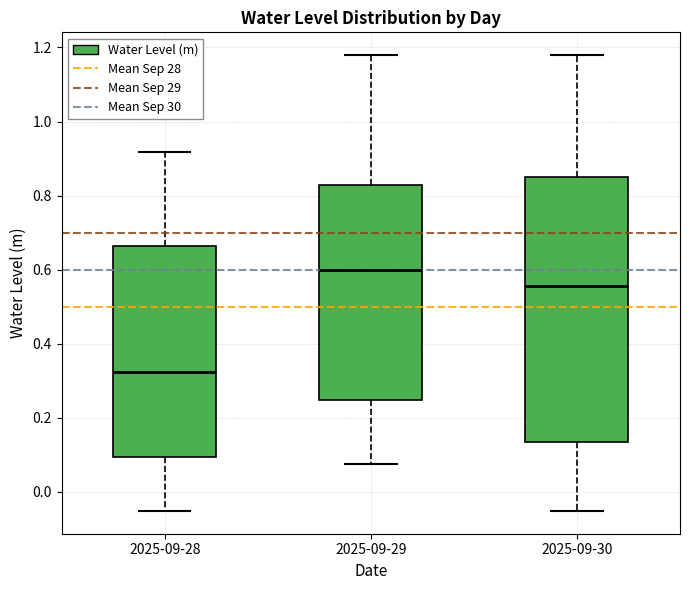

Where is the lower edge of the box for 2025-09-29 on the y-axis? The values are not printed on the chart, so give them approximately, as read against the axis.

0.24